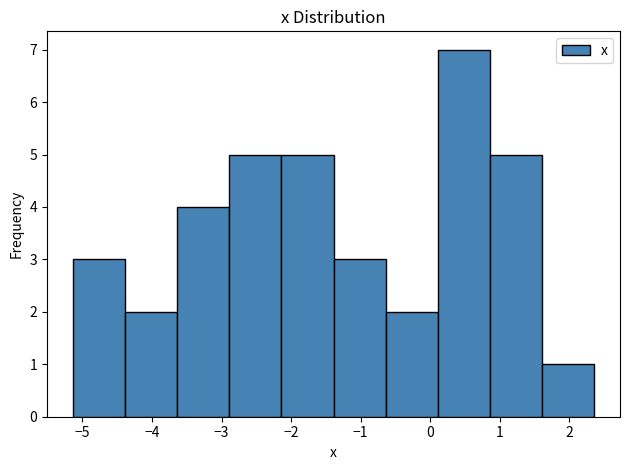

How tall is the bar that spans -1.4 to -0.6 on the x-axis? Neither the bar edges nor the heights are printed on the chart, so give them approximately, as read against the axes.

3